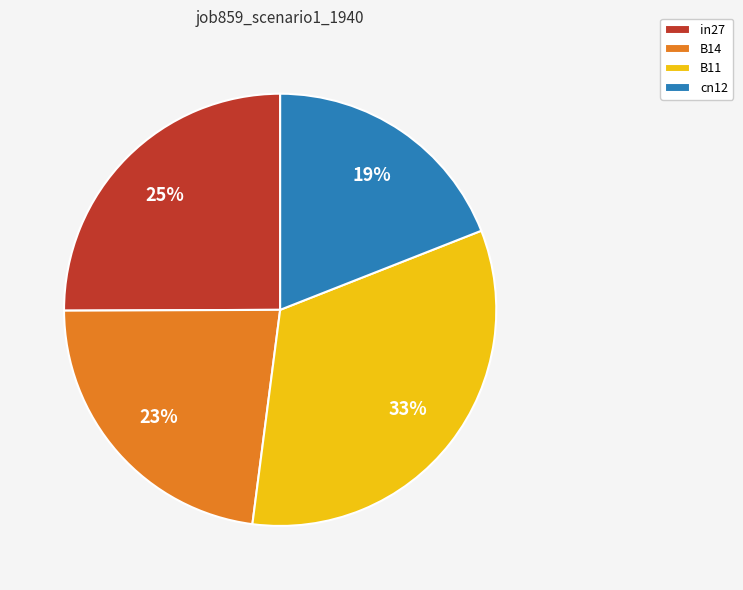

Is the sum of B11 and in27 greater than half?

Yes